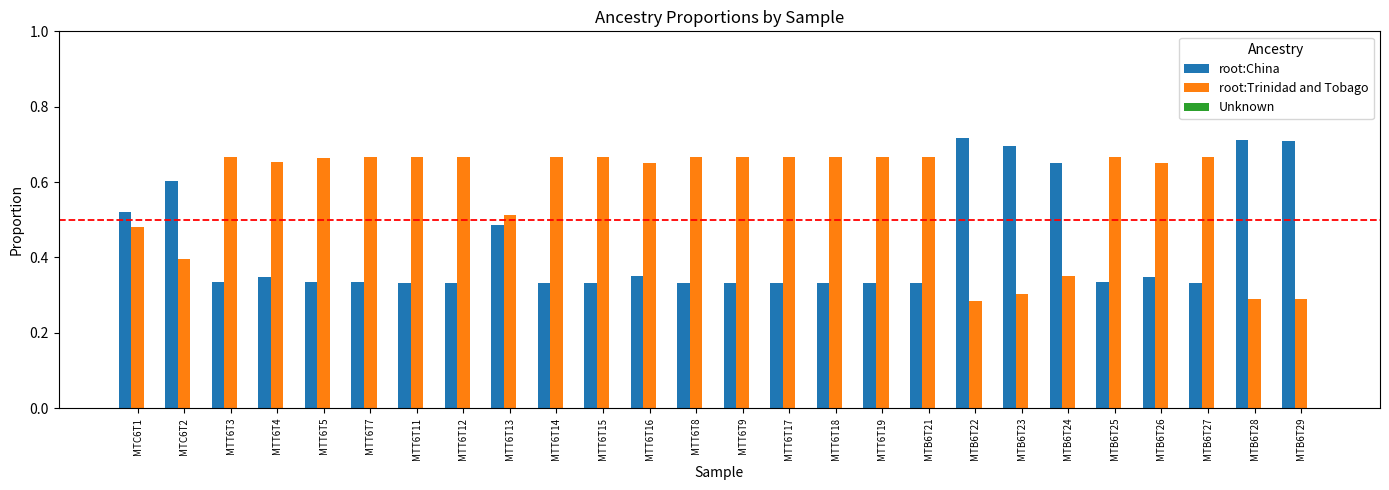

How many root:Trinidad and Tobago values are between 0 and 1?

26